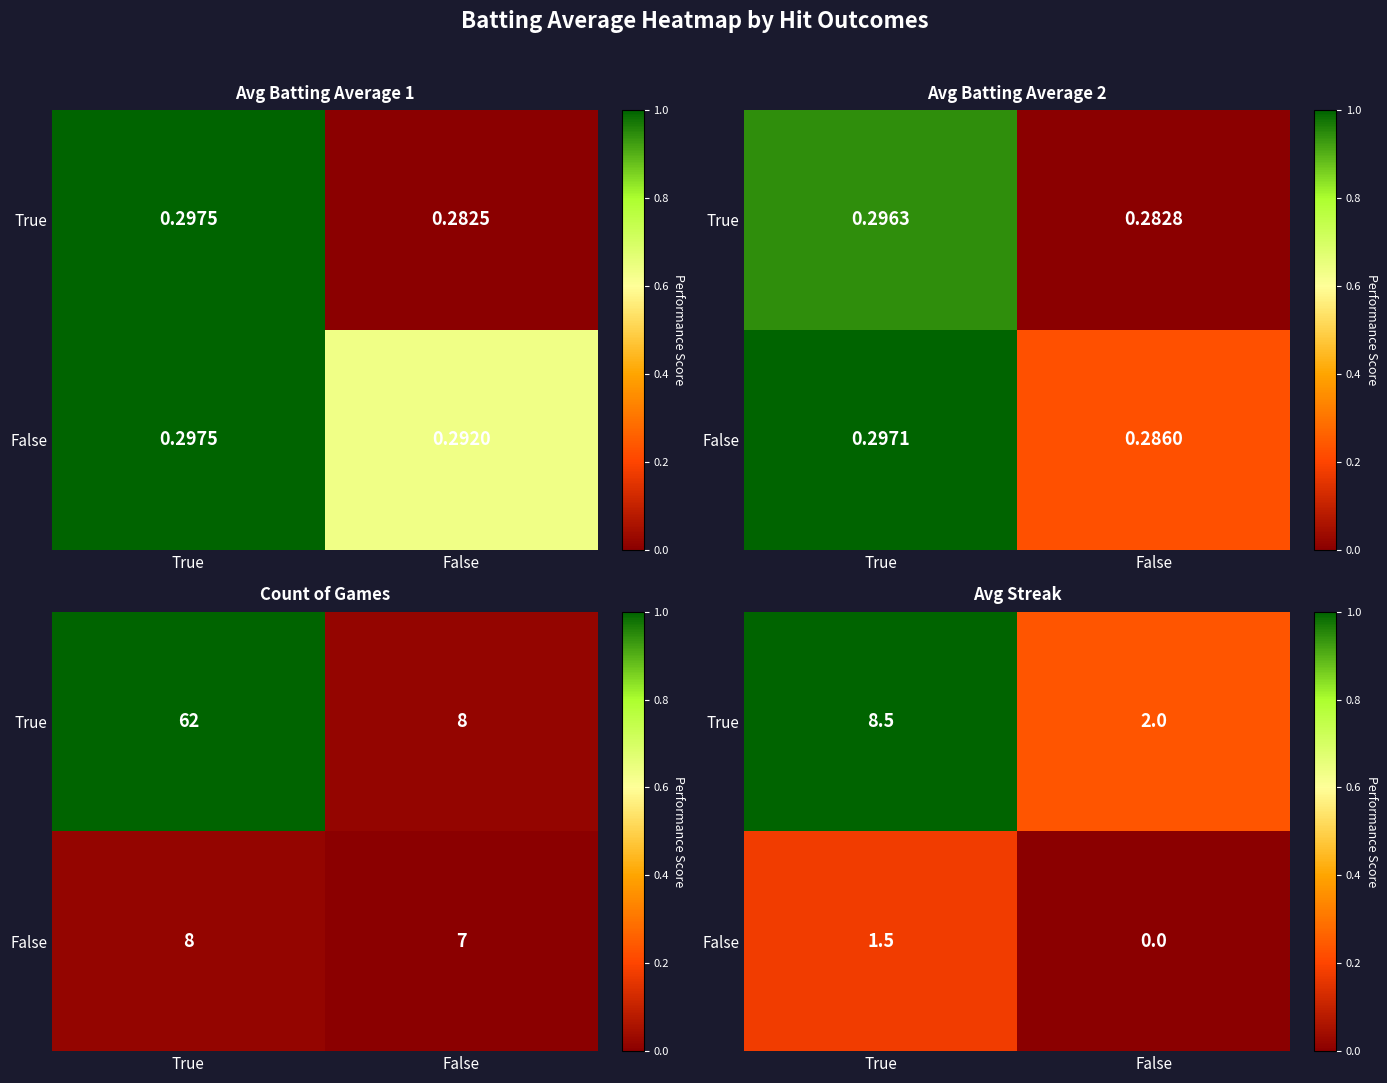

What is the difference between the maximum and minimum values in the False series?

0.2